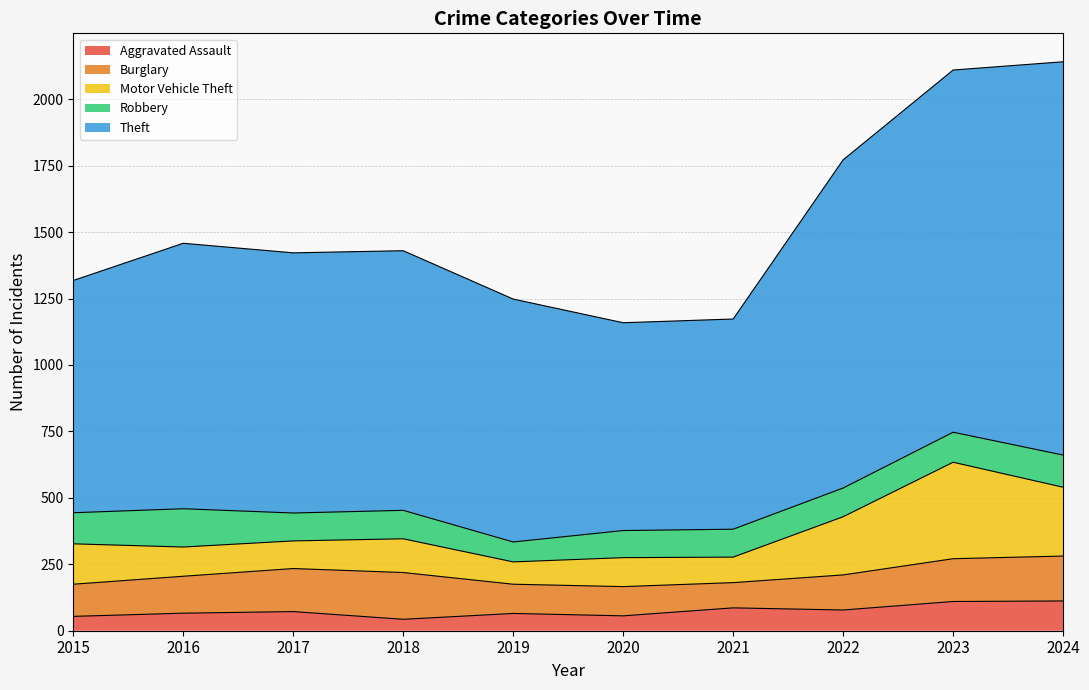

Which series has the widest spread of values?

Theft